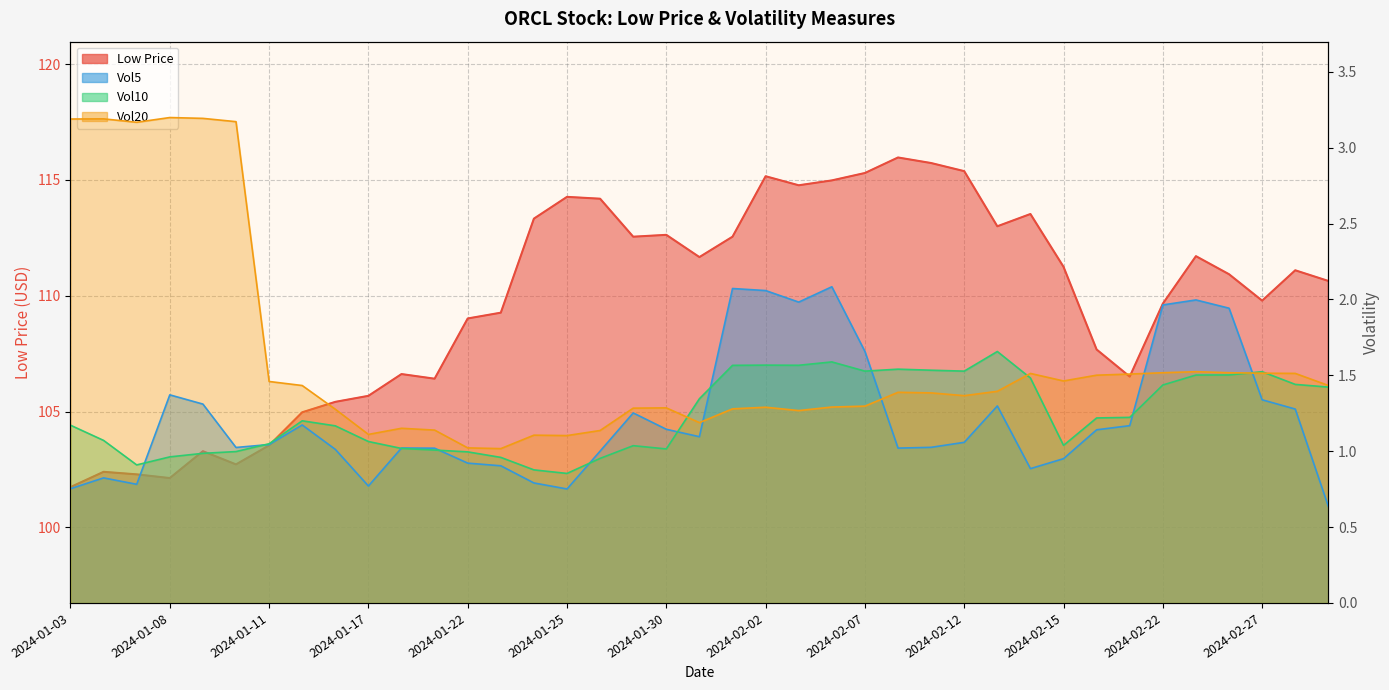

Is the value of Low at 2024-01-08 greater than the value of Vol20 at 2024-01-17?

Yes